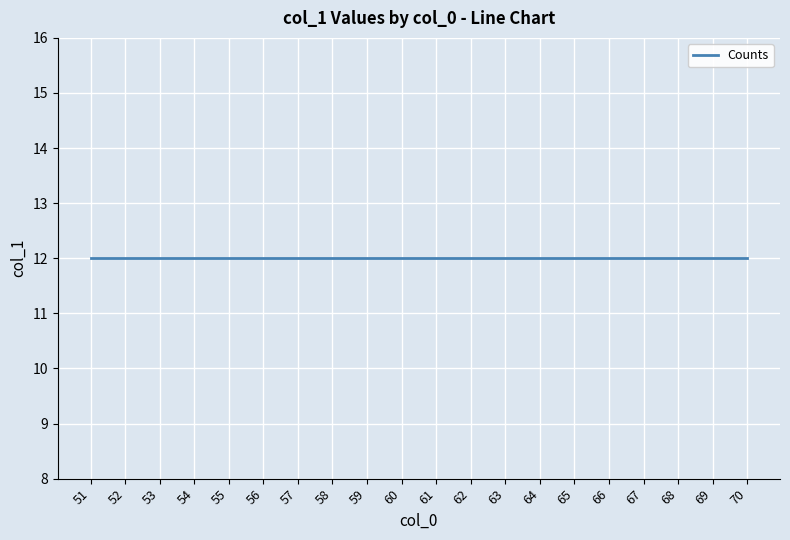

True or false: the data shows 6 at 51.

False